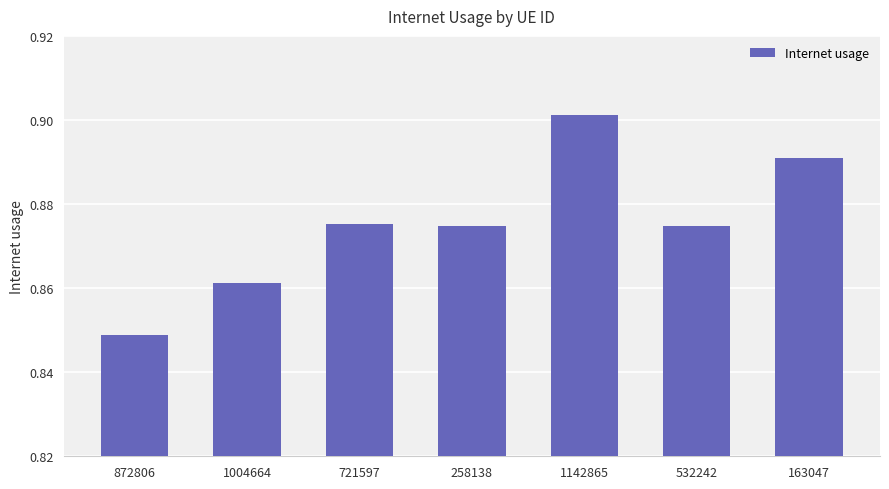

Which label corresponds to the smallest value in the chart?

872806